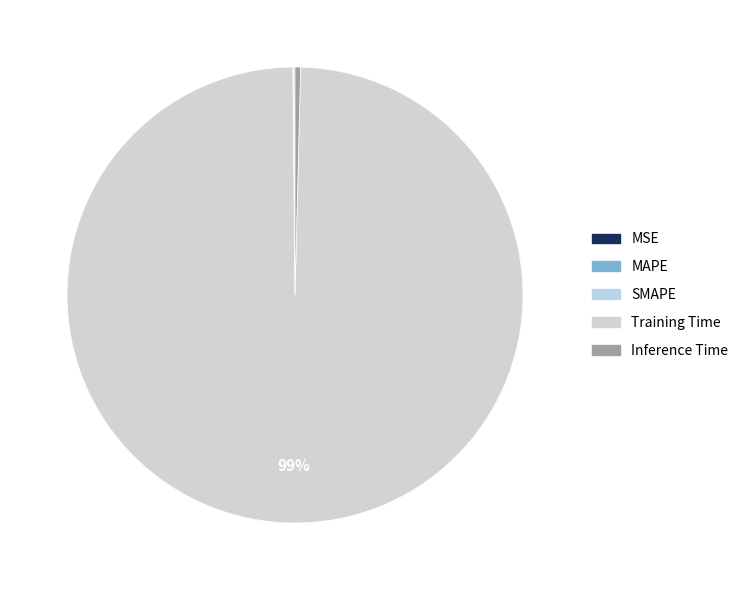

Does MAPE account for over 50% of the chart?

No